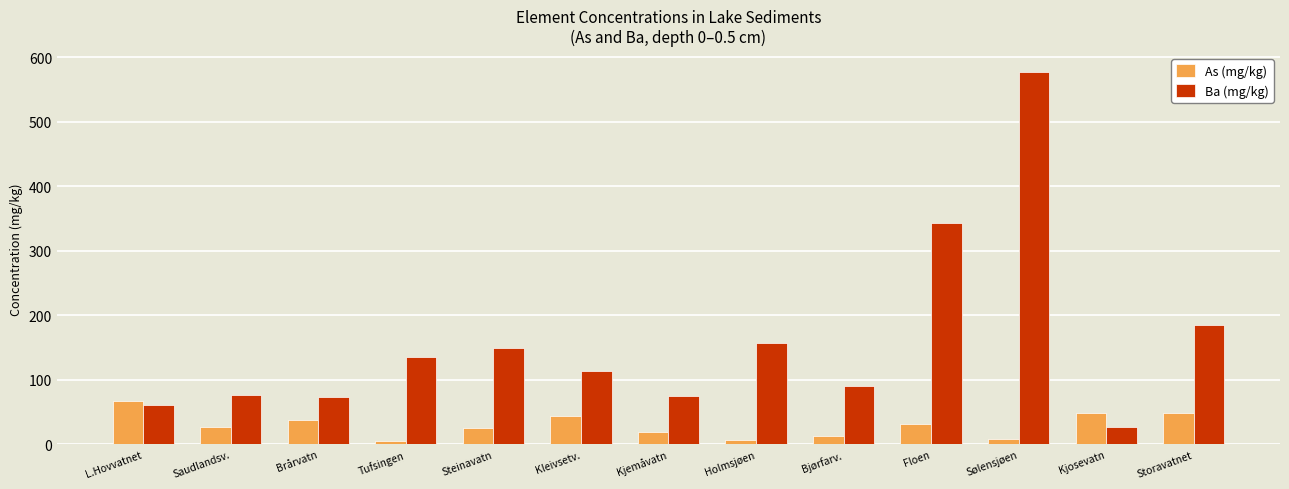

What is the label of the 5th bar from the right?

Bjørfarv.